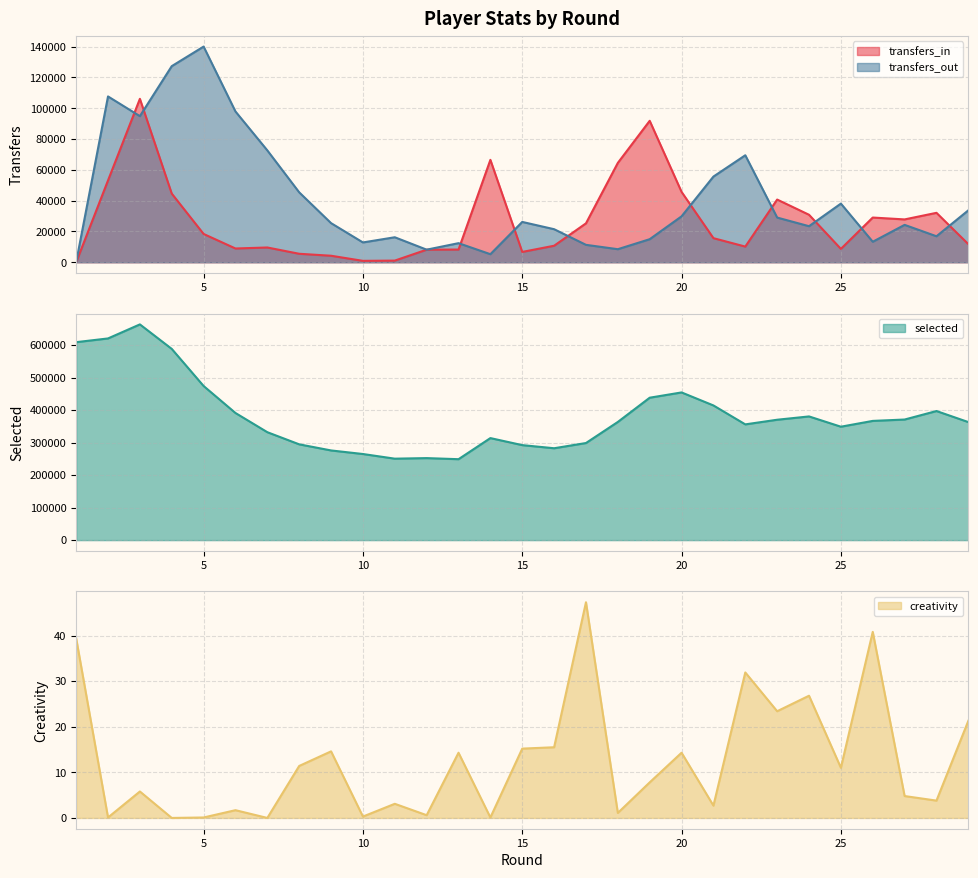

Which label corresponds to the largest value in the chart?

3